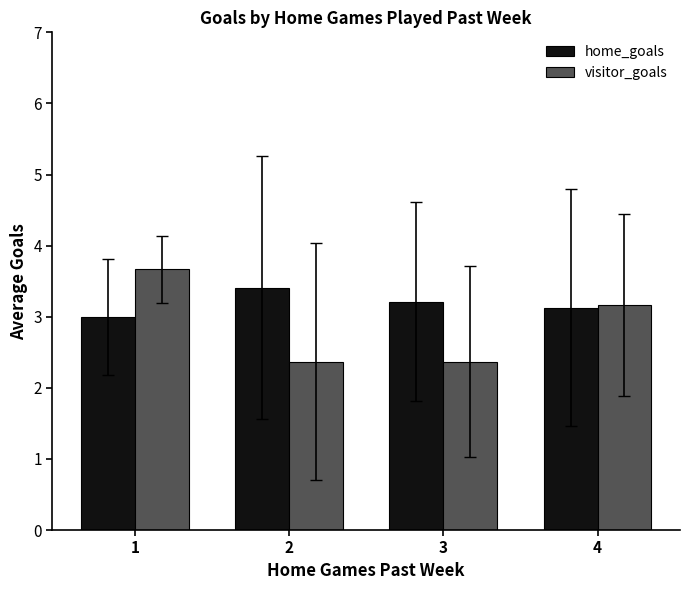

What is the difference between the visitor_goals values at 4 and 3?

0.8